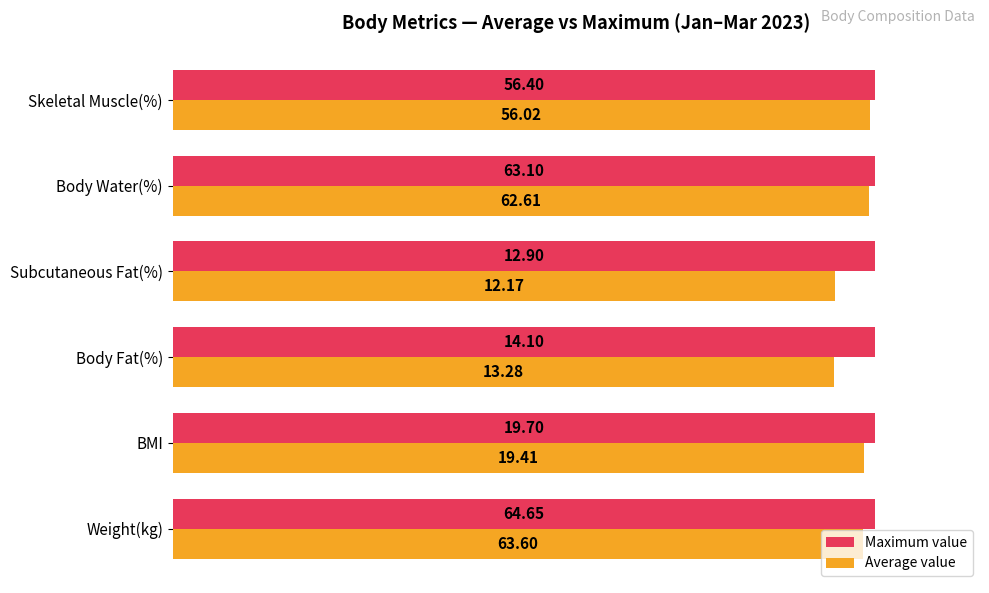

What are all the series names shown in the legend?

Maximum value, Average value